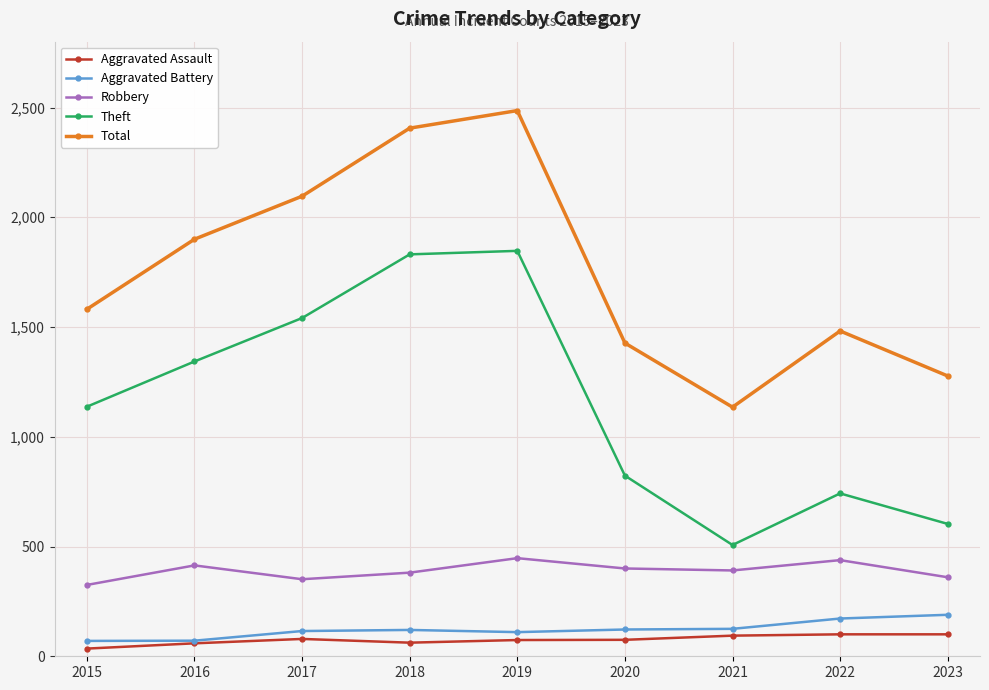

True or false: Total has more than 0 interior local peaks.

True